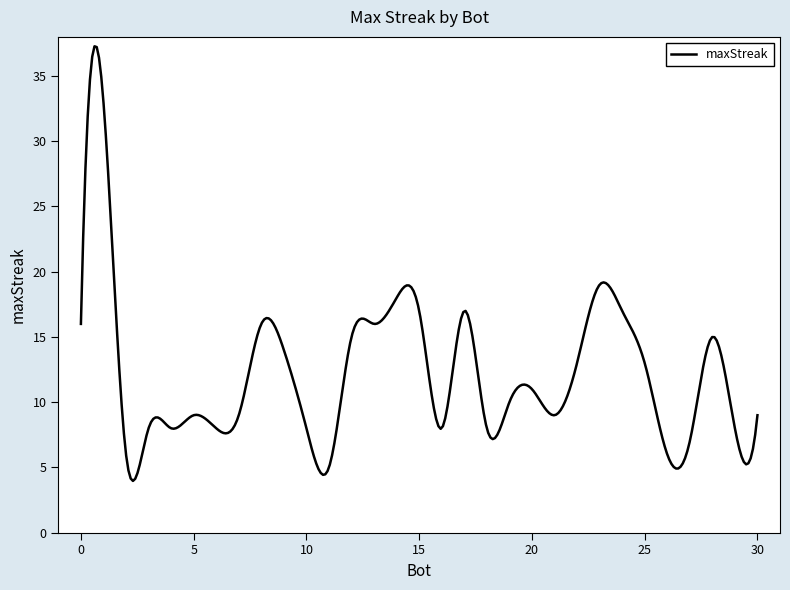

What is the minimum value shown in the chart?

4.0